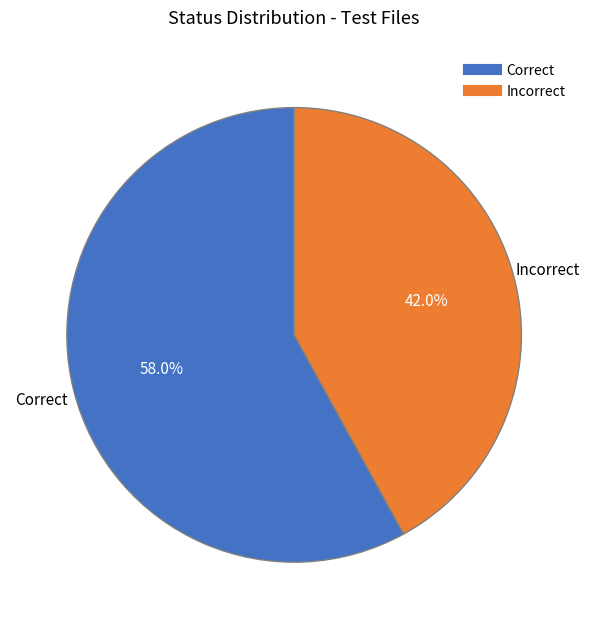

Is there a majority slice in this chart?

Yes